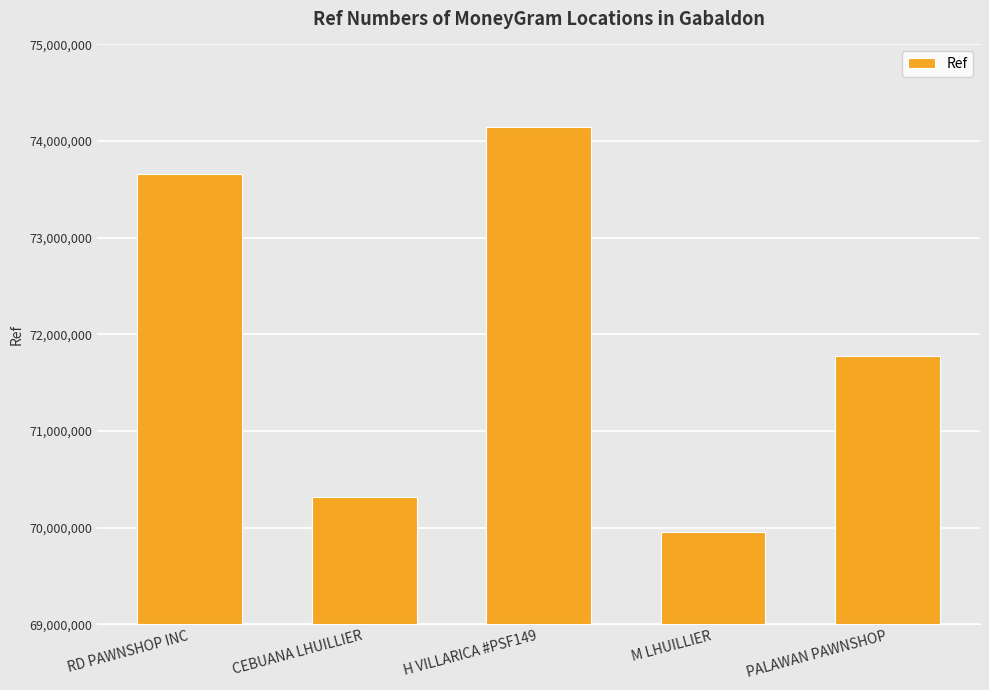

Is it true that the value at H VILLARICA #PSF149 is 74141254?

True